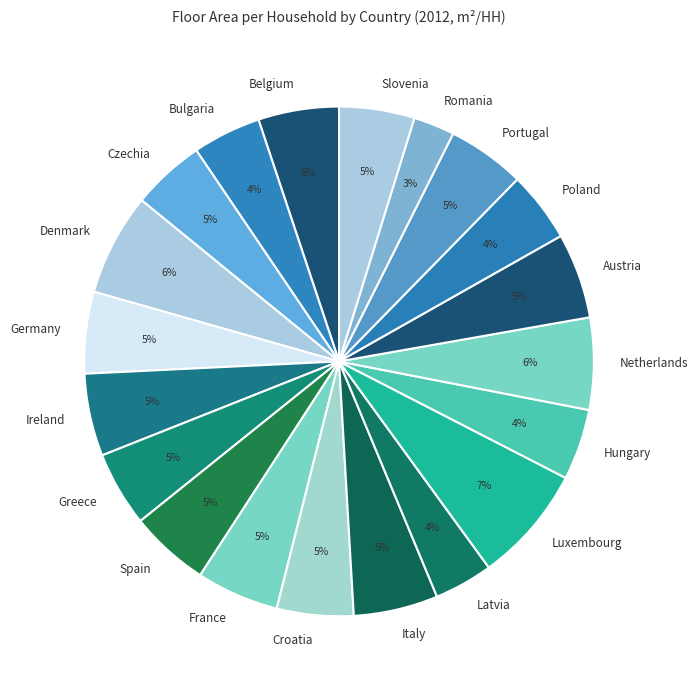

Count the number of slices in the pie.

20